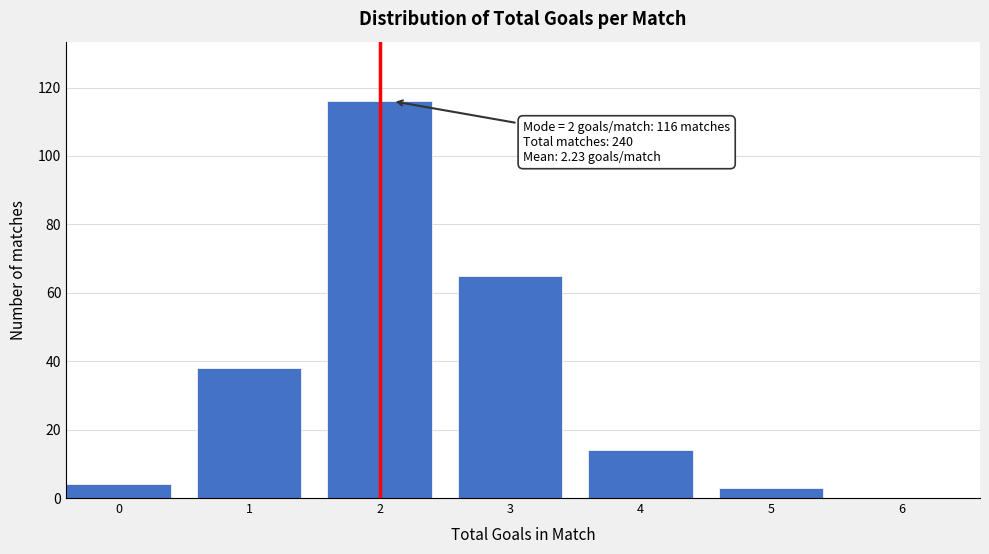

Reading right to left, what are all the values shown in this chart?

6=0	5=3	4=14	3=65	2=116	1=38	0=4